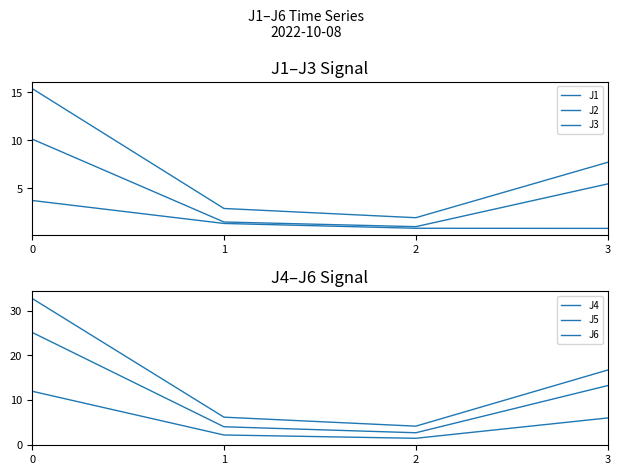

The value of J5 at 0 is 25.1. True or false?

True